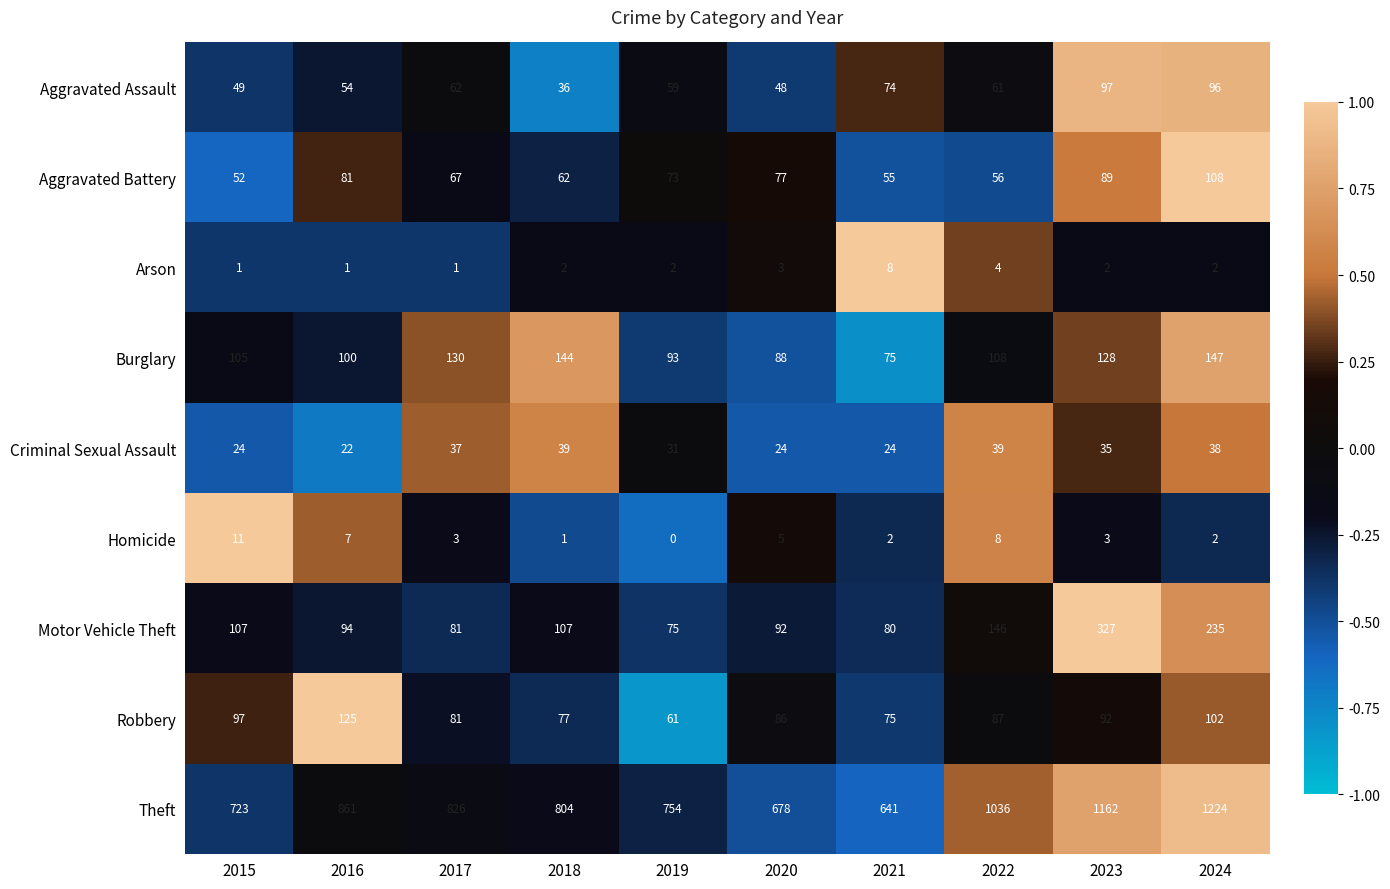

What is the maximum value shown in the chart?

1224